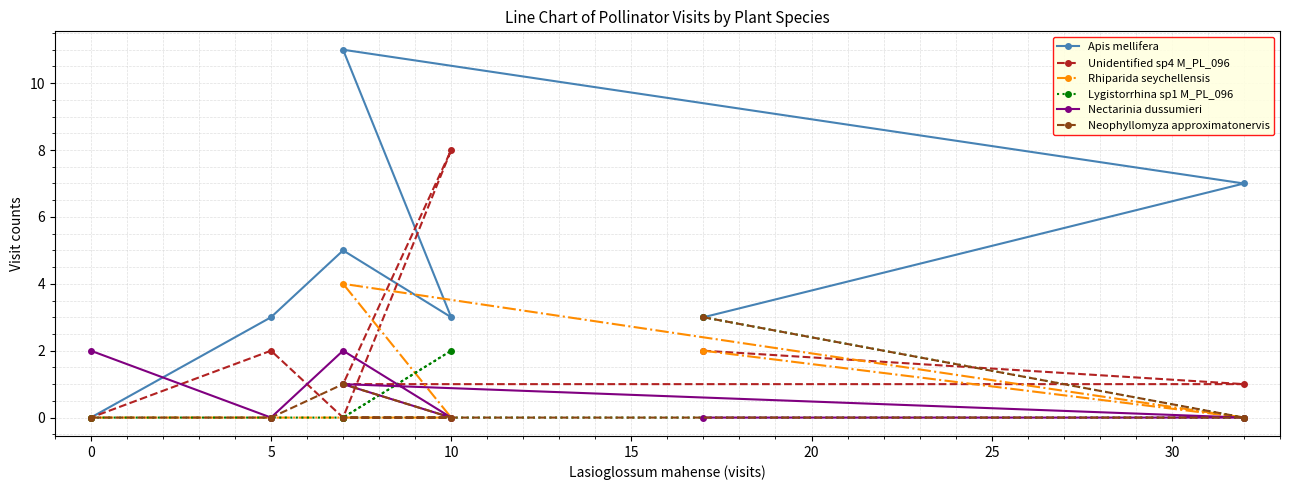

What position from the right is 5?

2